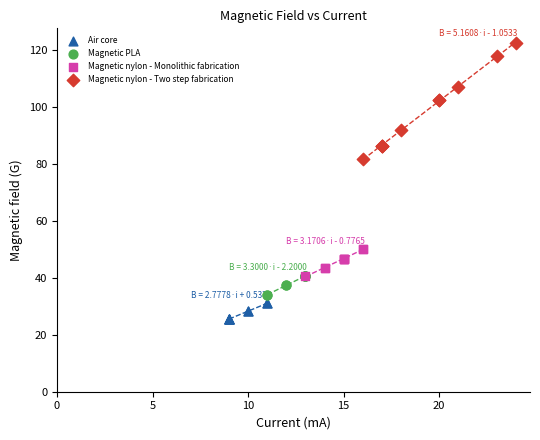

Which series has the largest Y range (max minus min)?

Magnetic nylon - Two step fabrication